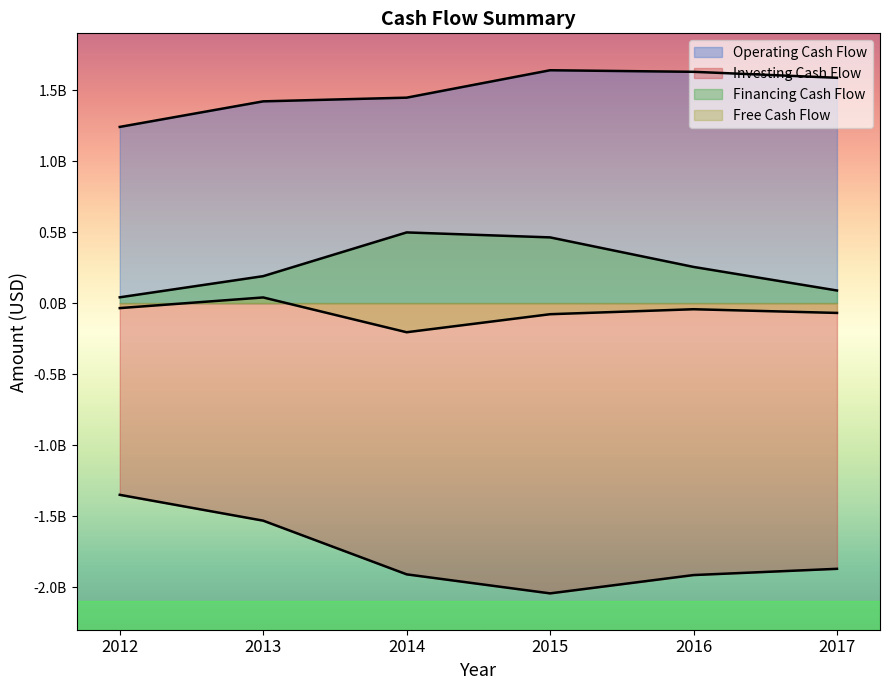

How many distinct data groups are displayed?

4